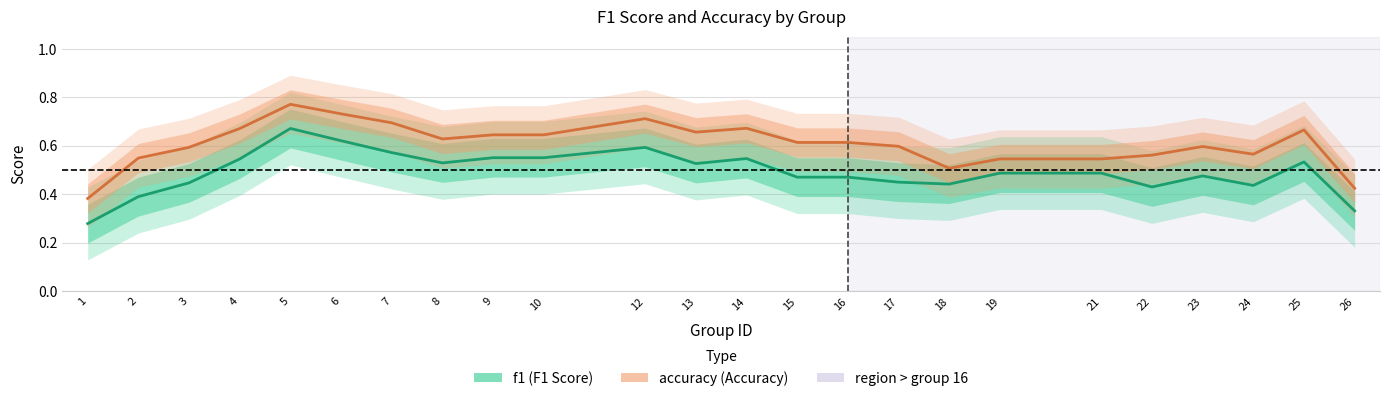

Rank the series by their maximum value, from lowest to highest.

f1, accuracy